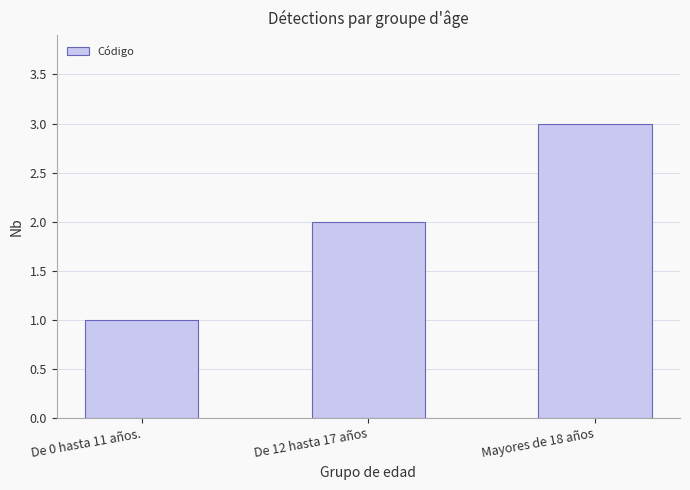

What is the value of the 2nd bar from the left?

2